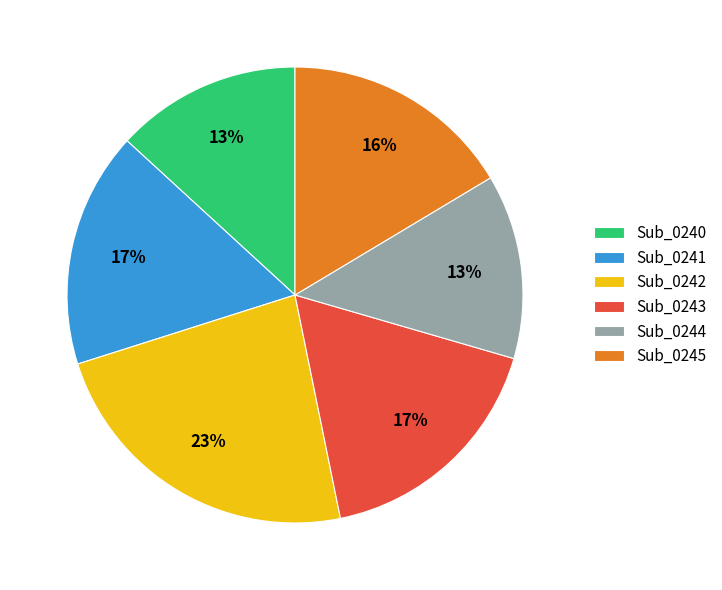

Between Sub_0244 and Sub_0241, which is larger?

Sub_0241